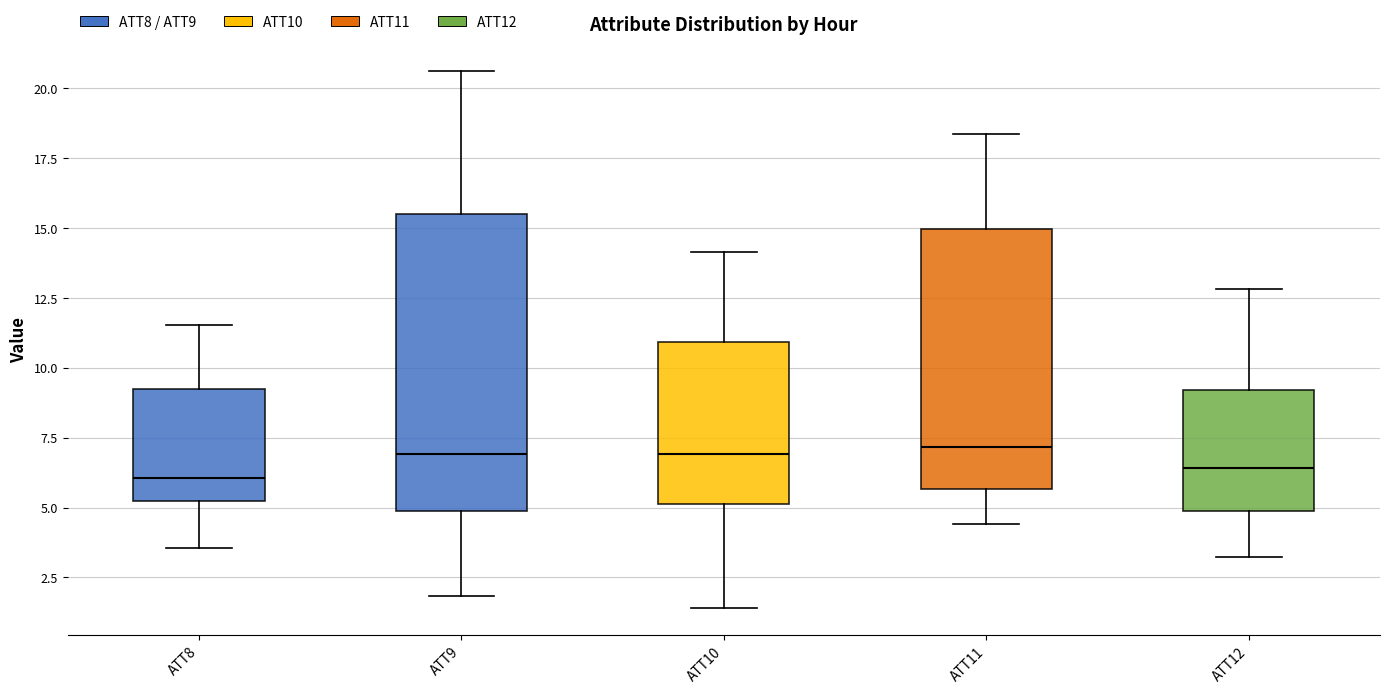

Reading left to right, transcribe this box plot: for each box, give where its median line is, the range the box spans, and where its two whiskers end, as read against the y-axis. The values are not printed on the chart, so give them approximately, as read against the axis.

ATT8: median 6.0, box 5.0 to 9.0, whiskers 3.5 to 11.5
ATT9: median 7.0, box 5.0 to 15.5, whiskers 2.0 to 20.5
ATT10: median 7.0, box 5.0 to 11.0, whiskers 1.5 to 14.0
ATT11: median 7.0, box 5.5 to 15.0, whiskers 4.5 to 18.5
ATT12: median 6.5, box 5.0 to 9.0, whiskers 3.0 to 13.0